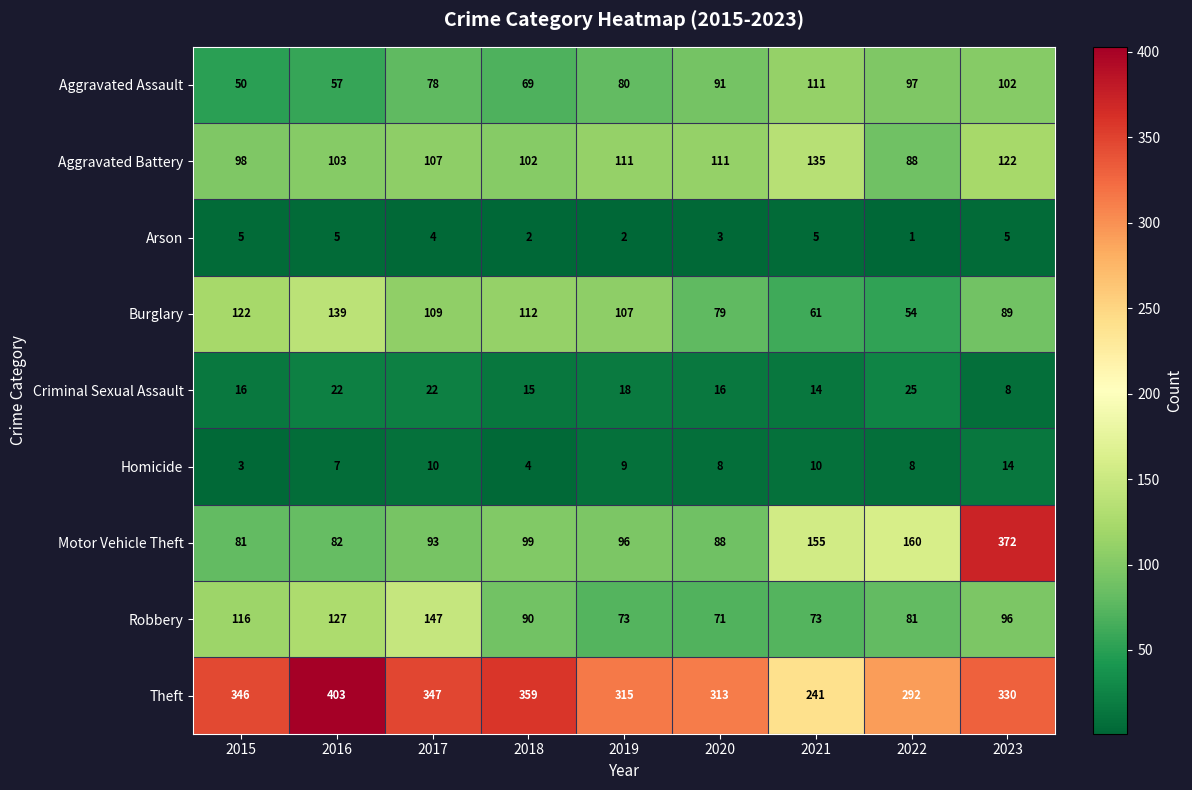

What is the difference between the highest and lowest values at 2015?

343